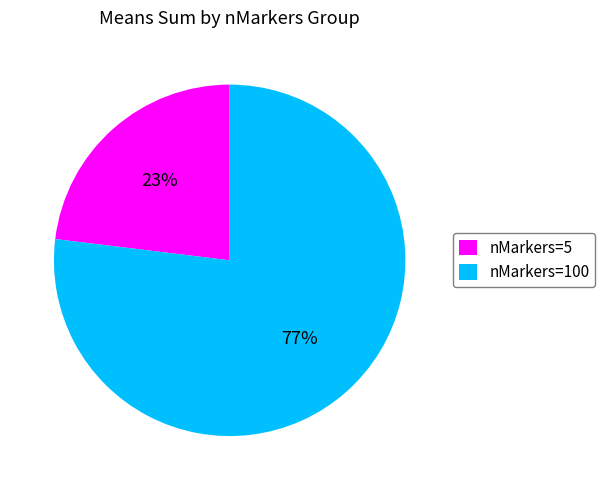

The nMarkers=5 slice represents 23% of the pie. True or false?

True